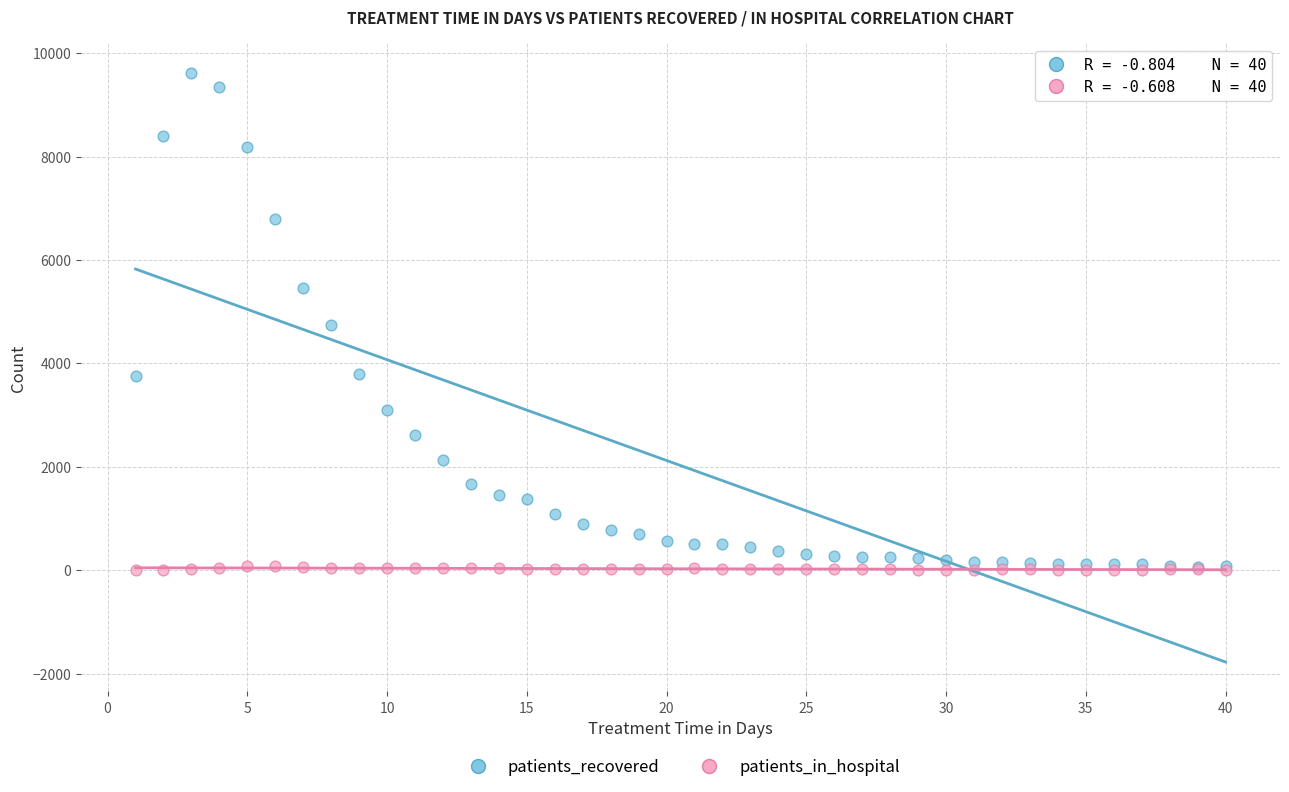

What are all the series names shown in the legend?

patients_recovered, patients_in_hospital